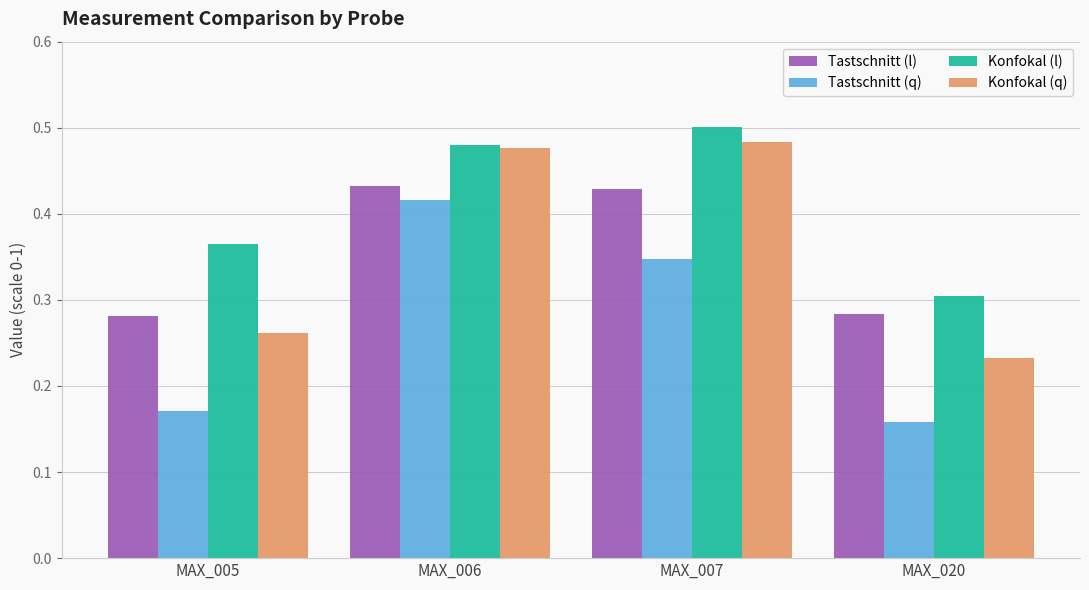

The Konfokal (q) series shows 0.3 at MAX_005. True or false?

True